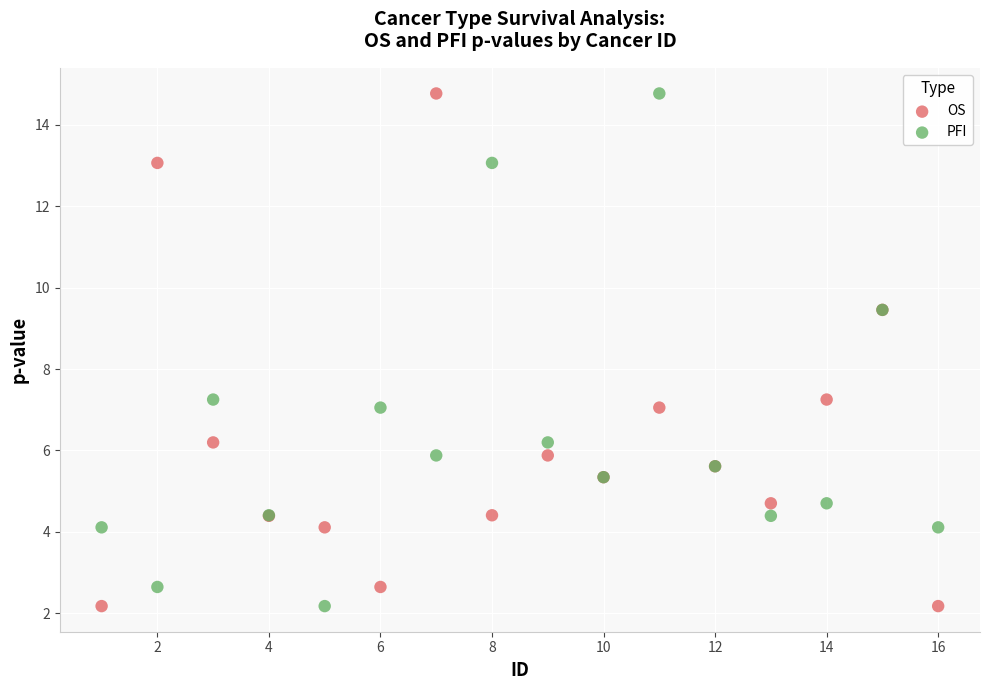

What is the X range (max minus min) for the scatter plot?

15.0